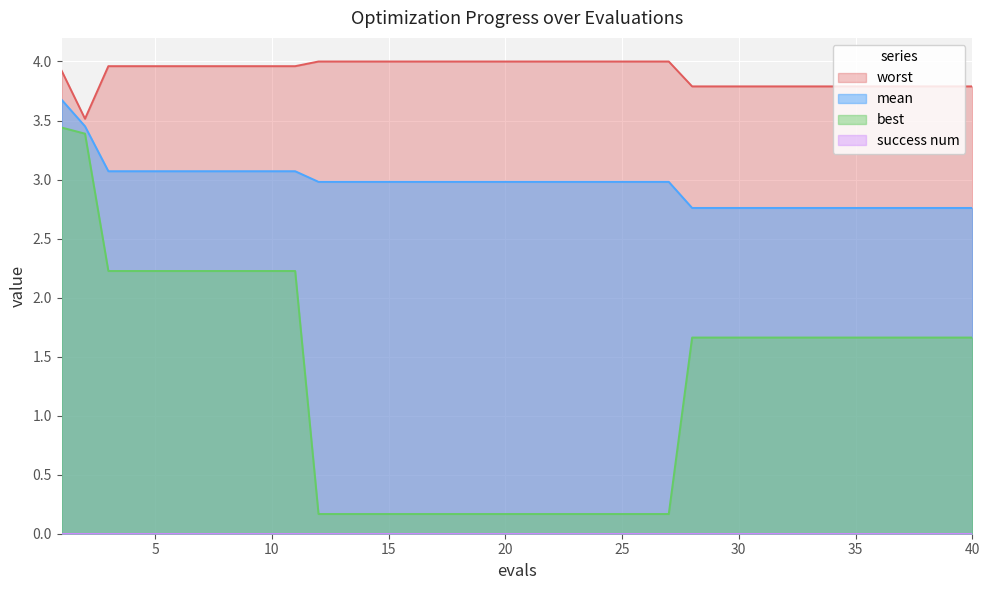

What is the greatest value displayed?

4.0